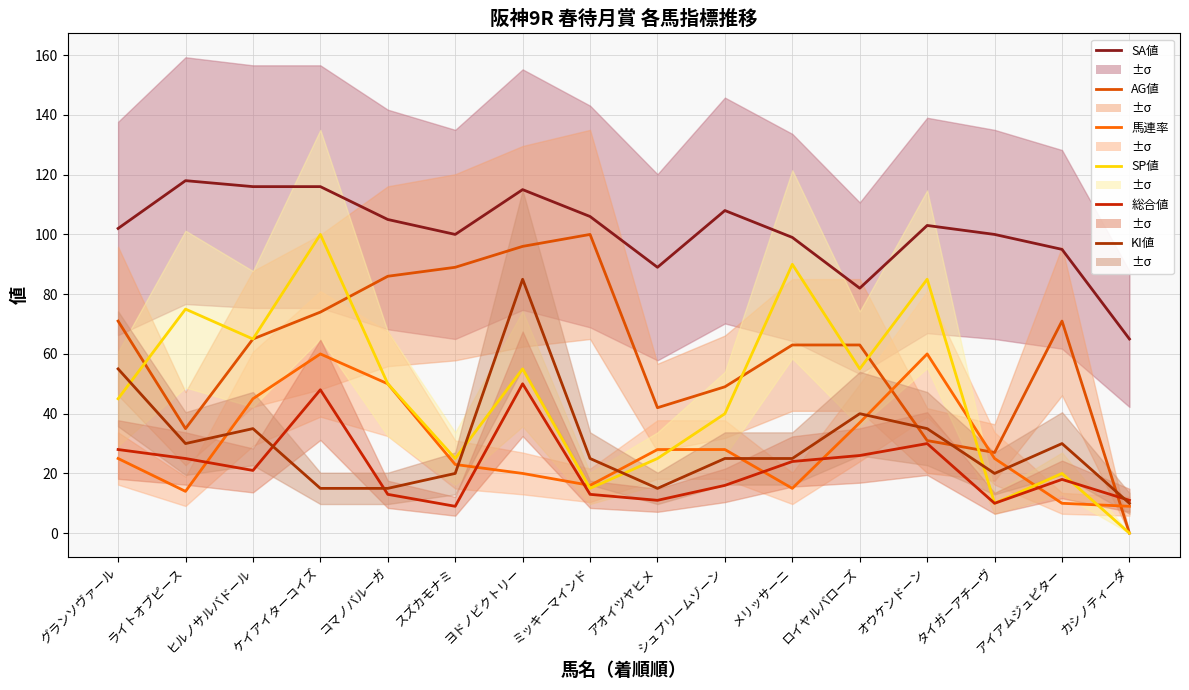

Reading left to right, list all the values displayed in this chart.

SA値: グランソヴァール=102	ライトオブピース=118	ヒルノサルバドール=116	ケイアイターコイズ=116	コマノバルーガ=105	スズカモナミ=100	ヨドノビクトリー=115	ミッキーマインド=106	アオイツヤヒメ=89	シュプリームゾーン=108	メリッサーニ=99	ロイヤルバローズ=82	オウケンドーン=103	タイガーアチーヴ=100	アイアムジュピター=95	カシノティーダ=65
AG値: グランソヴァール=71	ライトオブピース=35	ヒルノサルバドール=65	ケイアイターコイズ=74	コマノバルーガ=86	スズカモナミ=89	ヨドノビクトリー=96	ミッキーマインド=100	アオイツヤヒメ=42	シュプリームゾーン=49	メリッサーニ=63	ロイヤルバローズ=63	オウケンドーン=31	タイガーアチーヴ=27	アイアムジュピター=71	カシノティーダ=0
馬連率: グランソヴァール=25	ライトオブピース=14	ヒルノサルバドール=45	ケイアイターコイズ=60	コマノバルーガ=50	スズカモナミ=23	ヨドノビクトリー=20	ミッキーマインド=16	アオイツヤヒメ=28	シュプリームゾーン=28	メリッサーニ=15	ロイヤルバローズ=37	オウケンドーン=60	タイガーアチーヴ=25	アイアムジュピター=10	カシノティーダ=9
SP値: グランソヴァール=45	ライトオブピース=75	ヒルノサルバドール=65	ケイアイターコイズ=100	コマノバルーガ=50	スズカモナミ=25	ヨドノビクトリー=55	ミッキーマインド=15	アオイツヤヒメ=25	シュプリームゾーン=40	メリッサーニ=90	ロイヤルバローズ=55	オウケンドーン=85	タイガーアチーヴ=10	アイアムジュピター=20	カシノティーダ=0
総合値: グランソヴァール=28	ライトオブピース=25	ヒルノサルバドール=21	ケイアイターコイズ=48	コマノバルーガ=13	スズカモナミ=9	ヨドノビクトリー=50	ミッキーマインド=13	アオイツヤヒメ=11	シュプリームゾーン=16	メリッサーニ=24	ロイヤルバローズ=26	オウケンドーン=30	タイガーアチーヴ=10	アイアムジュピター=18	カシノティーダ=11
KI値: グランソヴァール=55	ライトオブピース=30	ヒルノサルバドール=35	ケイアイターコイズ=15	コマノバルーガ=15	スズカモナミ=20	ヨドノビクトリー=85	ミッキーマインド=25	アオイツヤヒメ=15	シュプリームゾーン=25	メリッサーニ=25	ロイヤルバローズ=40	オウケンドーン=35	タイガーアチーヴ=20	アイアムジュピター=30	カシノティーダ=10